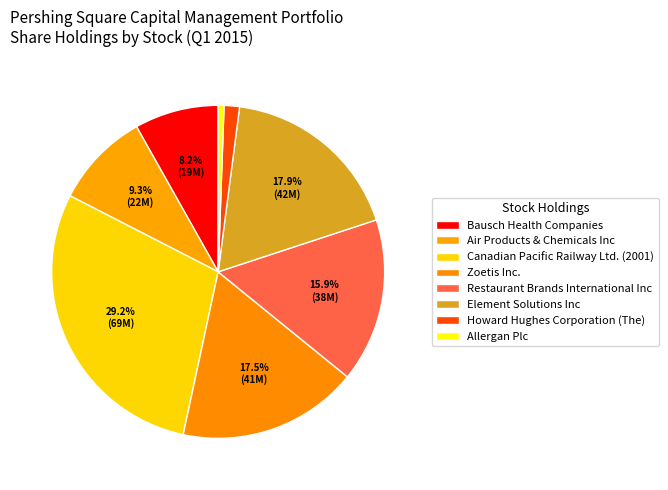

Does any single category account for the majority?

No